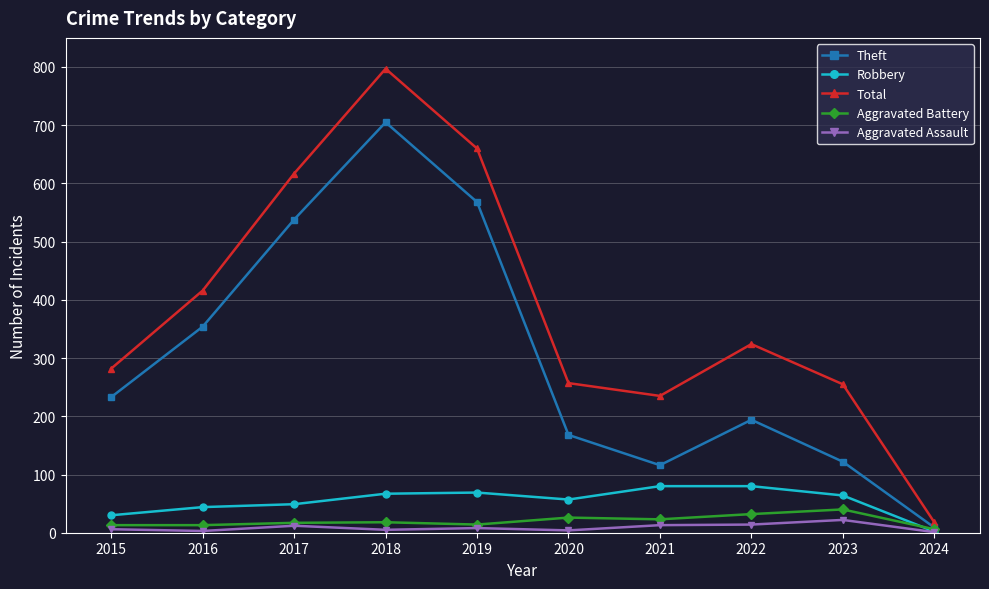

Which category has the lowest value in the Robbery series?

2024